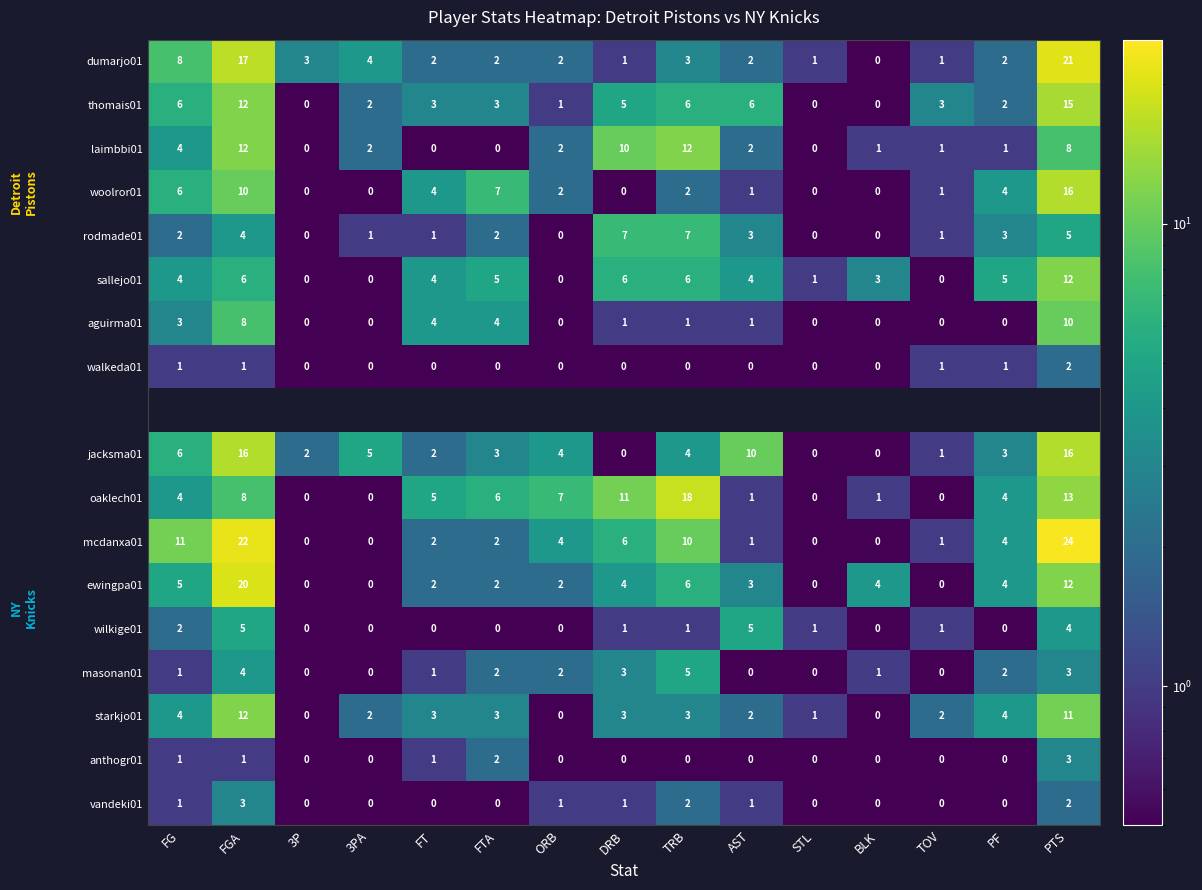

What is the sum of all woolror01 values?

53